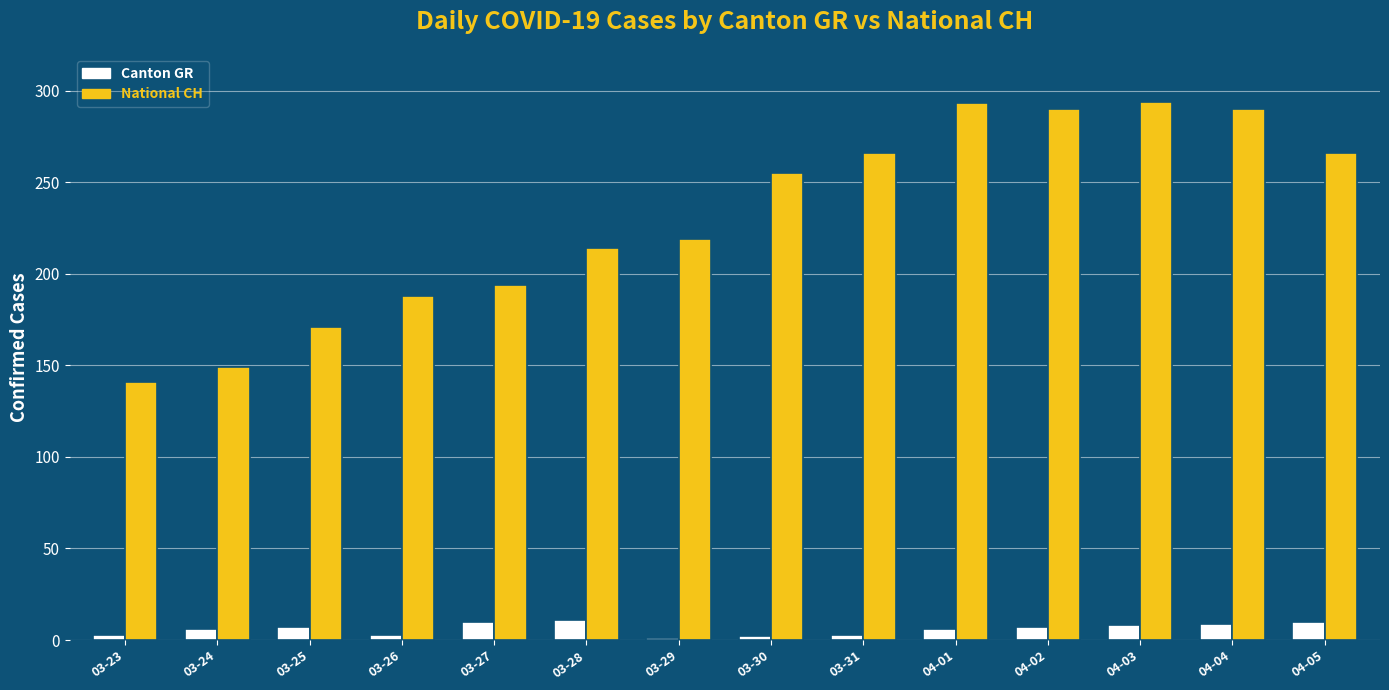

Is the value of Canton GR at 04-03 greater than the value of National CH at 03-30?

No